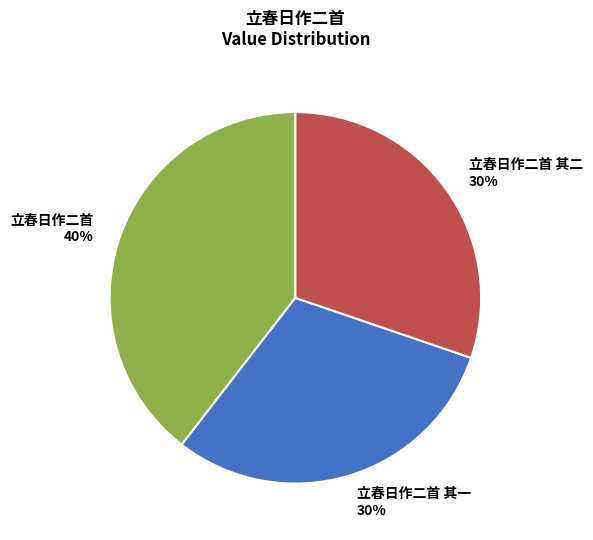

True or false: 立春日作二首 其二 30% accounts for 30% of the total.

True